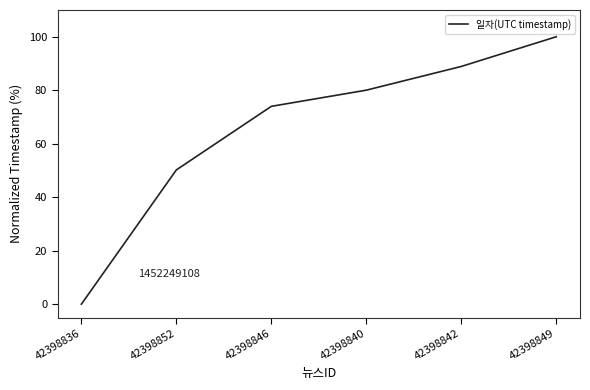

What is the greatest value displayed?

100.0